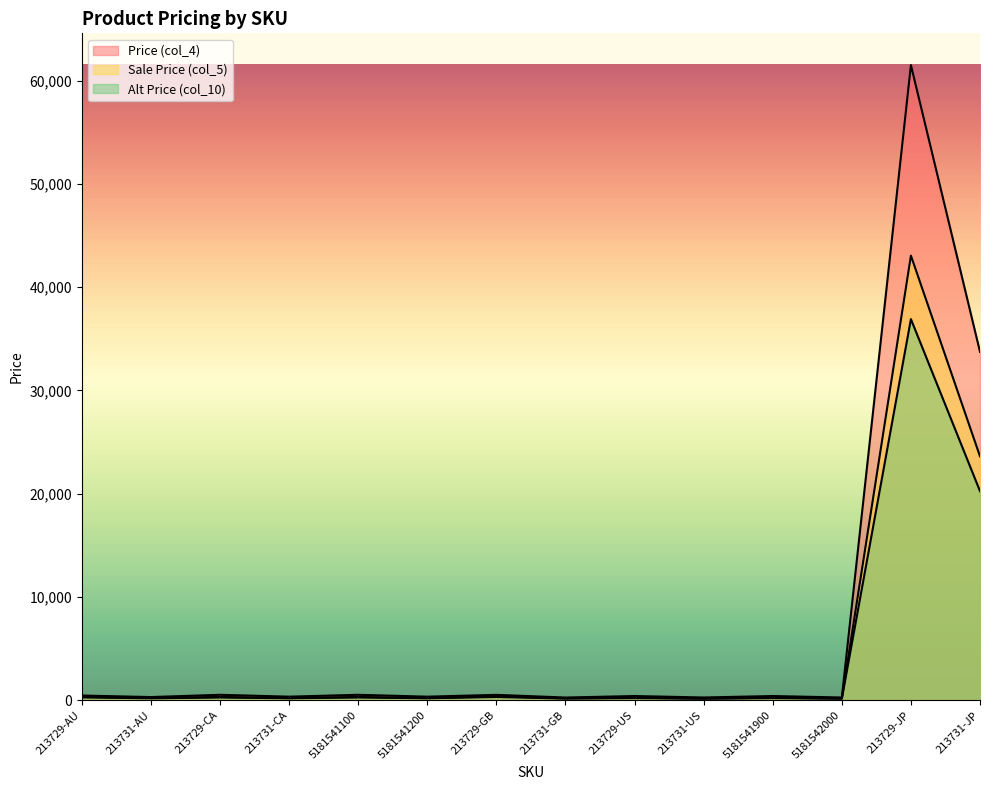

At which category is the sum across all series the highest?

213729-JP